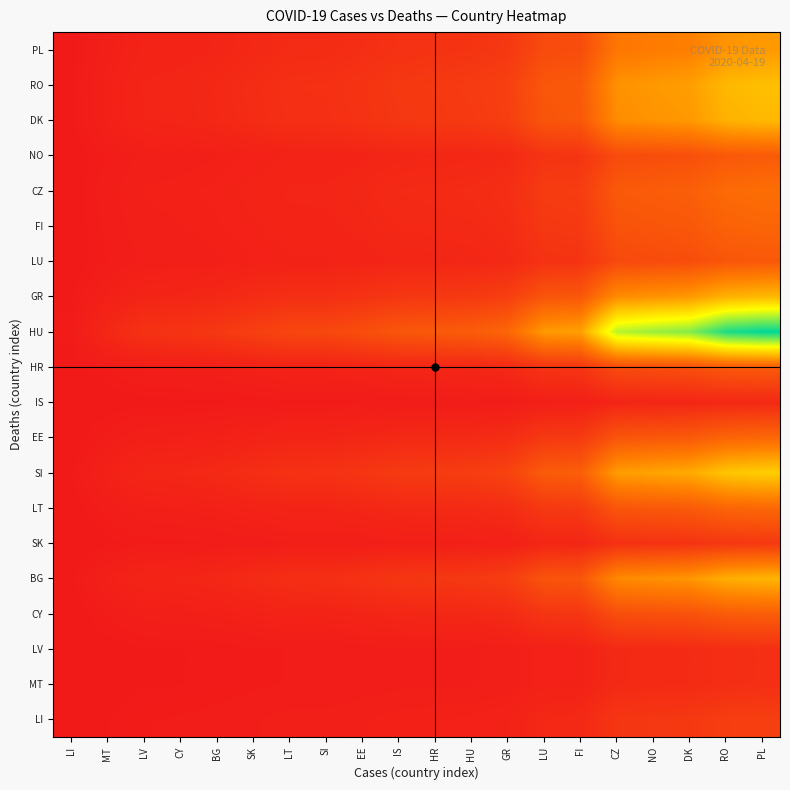

How many categories are shown in the chart?

20